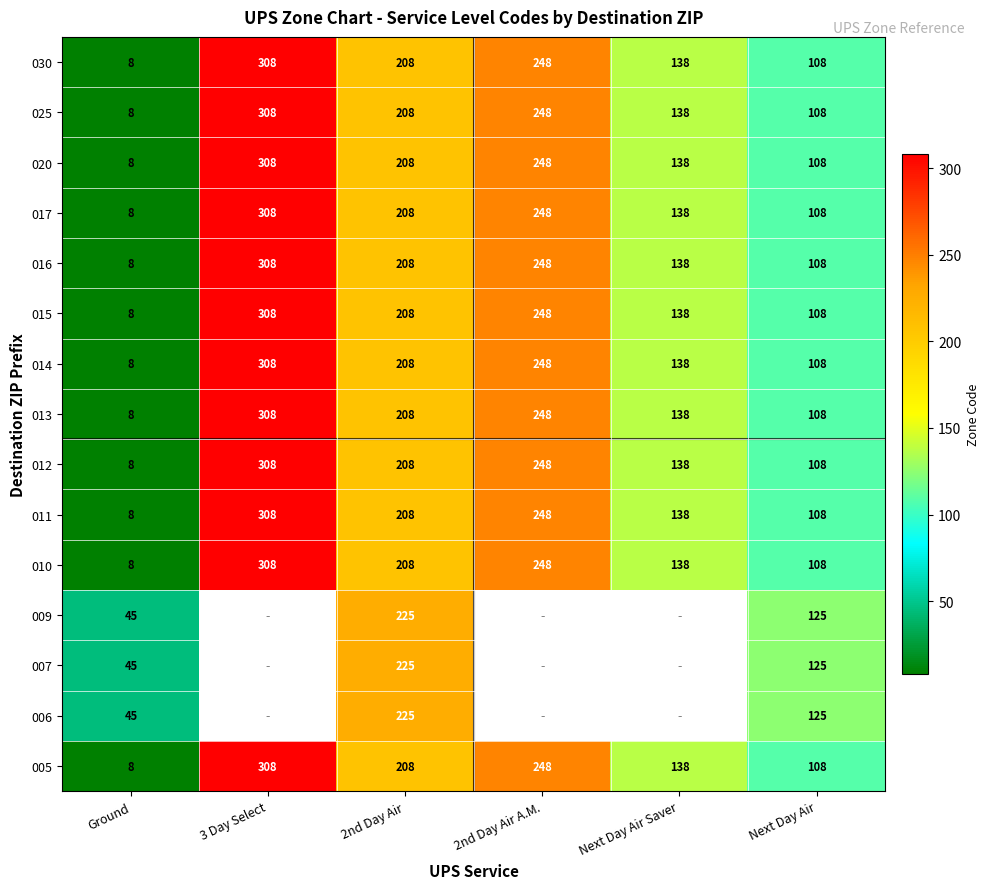

How many data points does each series have?

6